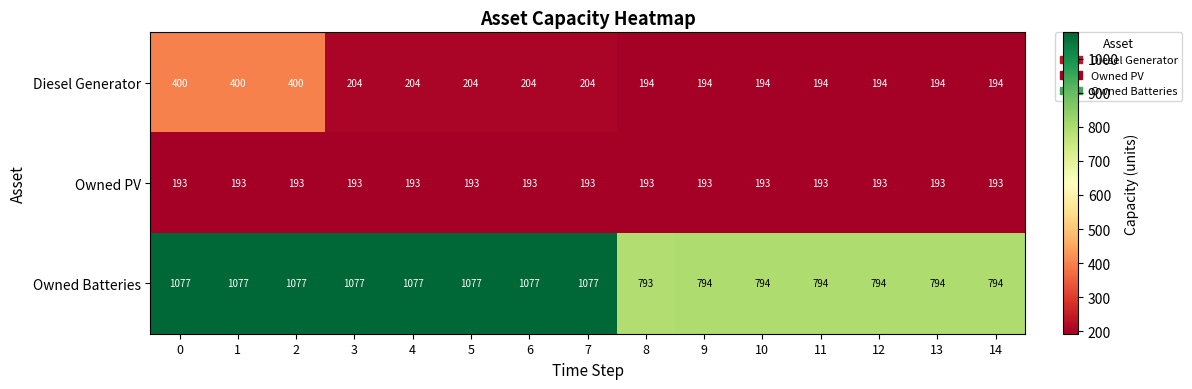

Which series has the largest total across all categories?

Owned Batteries